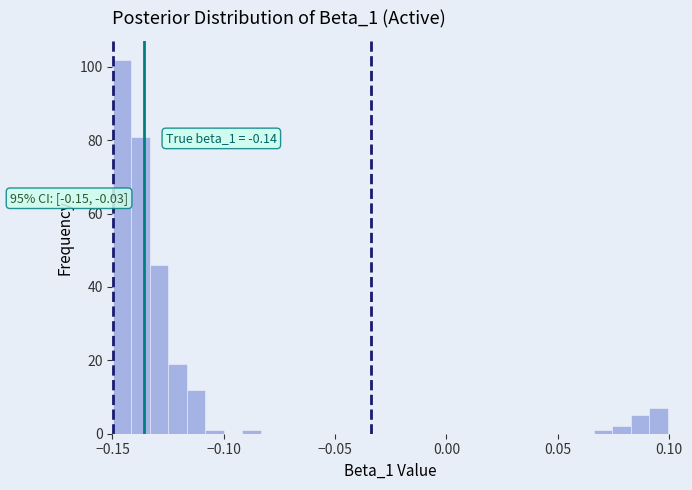

Read against the x-axis, roughly where is the centre of the tallest bar?

-0.145